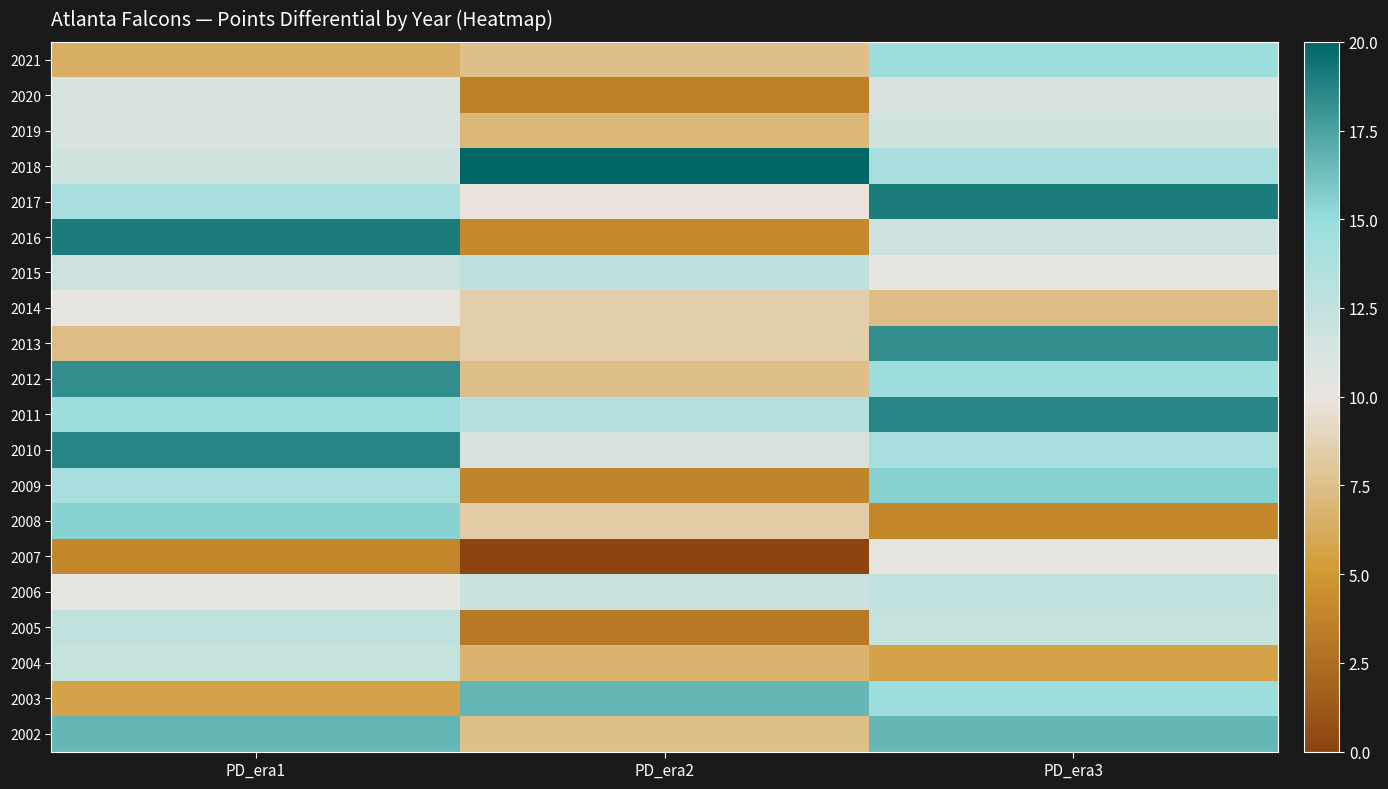

Rank the series at PD_era2 from highest to lowest value.

2018, 2003, 2011, 2015, 2006, 2010, 2017, 2014, 2013, 2008, 2021, 2002, 2012, 2019, 2004, 2016, 2009, 2020, 2005, 2007